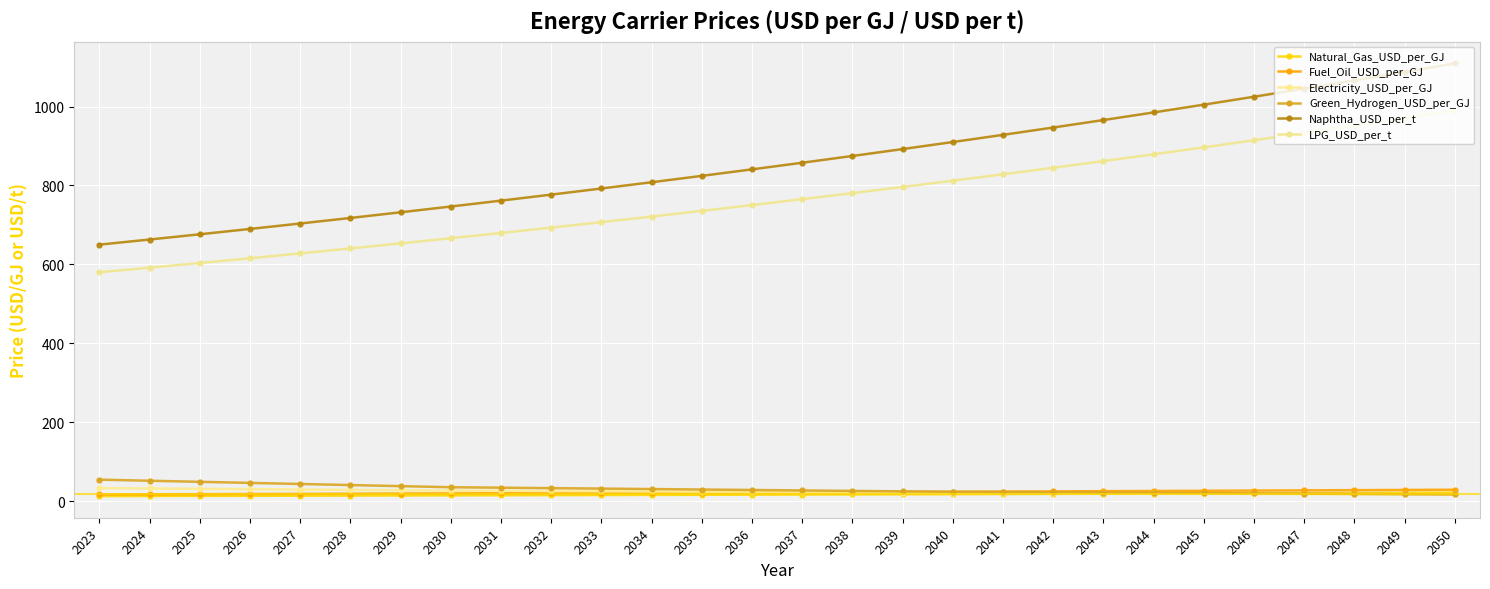

Which series has the largest total across all categories?

Naphtha_USD_per_t